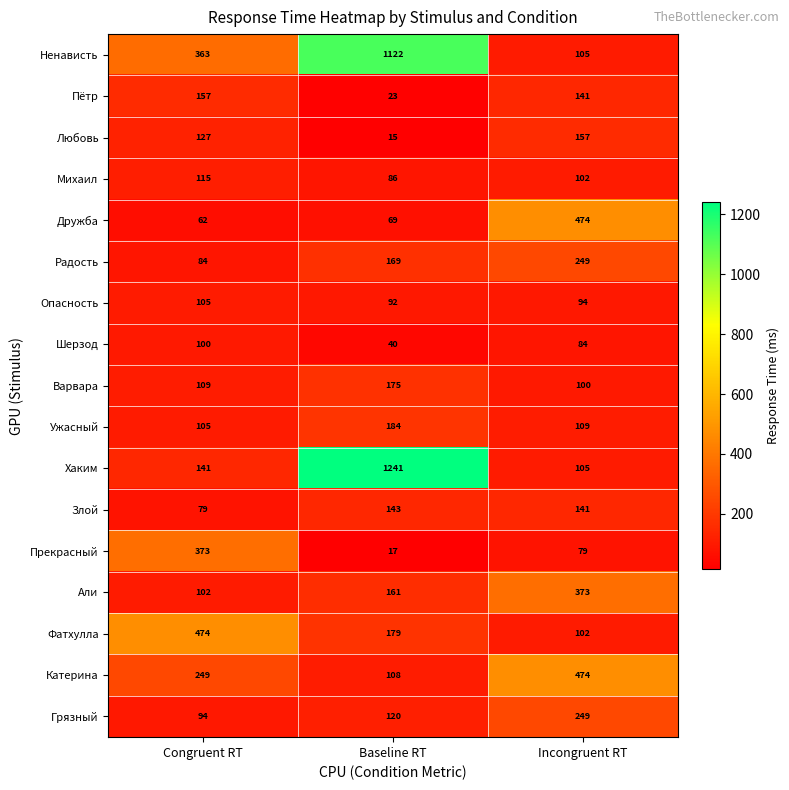

Which series has the widest spread of values?

Хаким